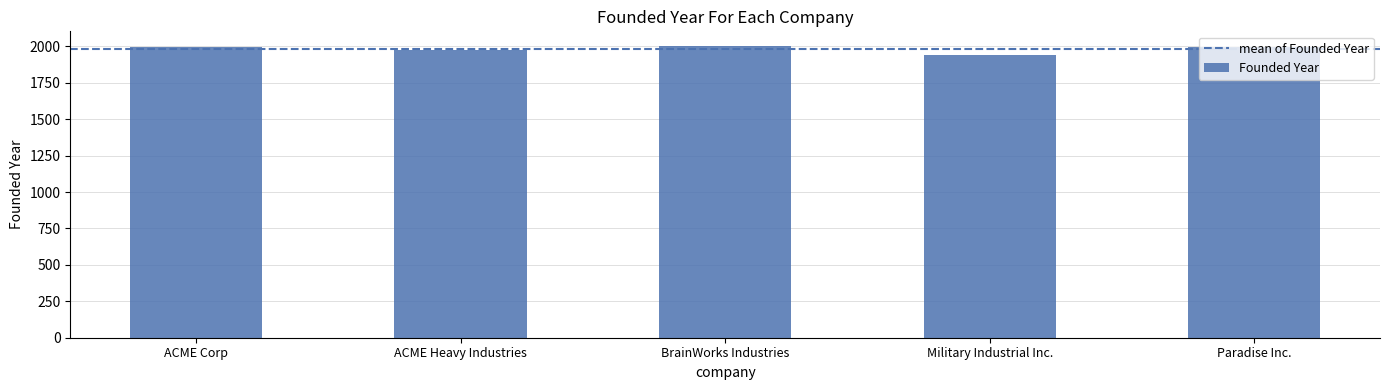

Is it true that the value at BrainWorks Industries is 2003?

True